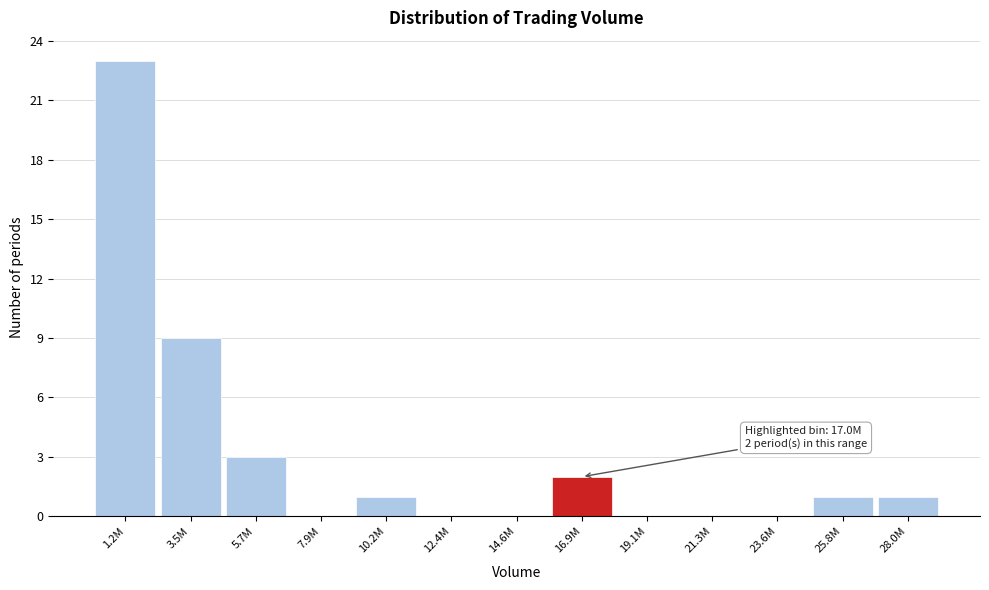

Reading left to right, transcribe all the data shown in this chart.

1.2M=23	3.5M=9	5.7M=3	7.9M=0	10.2M=1	12.4M=0	14.6M=0	16.9M=2	19.1M=0	21.3M=0	23.6M=0	25.8M=1	28.0M=1